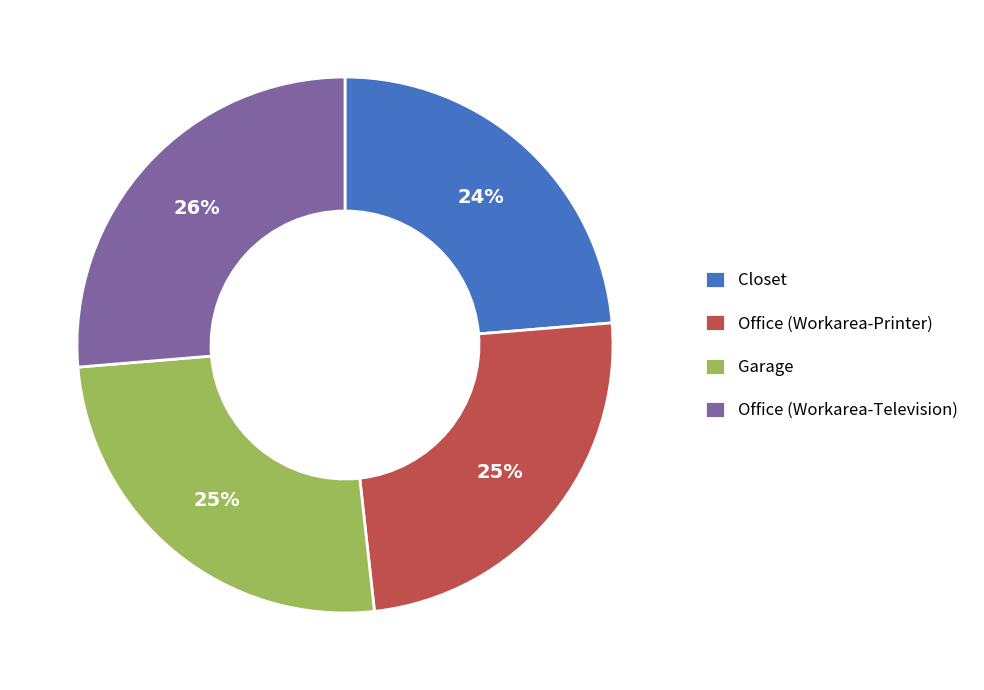

To the nearest percent, what portion does Office (Workarea-Television) represent?

26%